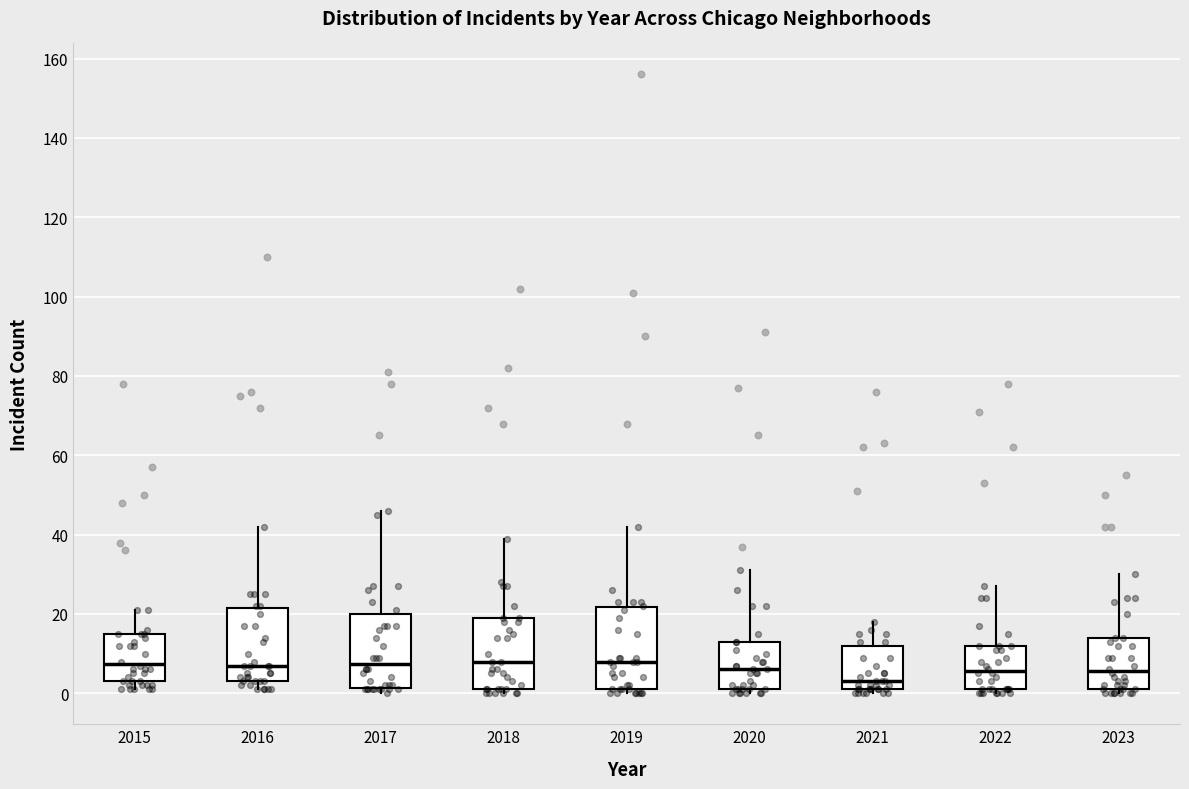

Reading left to right, transcribe this box plot: for each box, give where its median line is, the range the box spans, and where its two whiskers end, as read against the y-axis. The values are not printed on the chart, so give them approximately, as read against the axis.

2015: median 8, box 4 to 16, whiskers 2 to 22
2016: median 8, box 4 to 22, whiskers 2 to 42
2017: median 8, box 2 to 20, whiskers 0 to 46
2018: median 8, box 2 to 20, whiskers 0 to 40
2019: median 8, box 2 to 22, whiskers 0 to 42
2020: median 6, box 2 to 14, whiskers 0 to 32
2021: median 4, box 2 to 12, whiskers 0 to 18
2022: median 6, box 2 to 12, whiskers 0 to 28
2023: median 6, box 2 to 14, whiskers 0 to 30